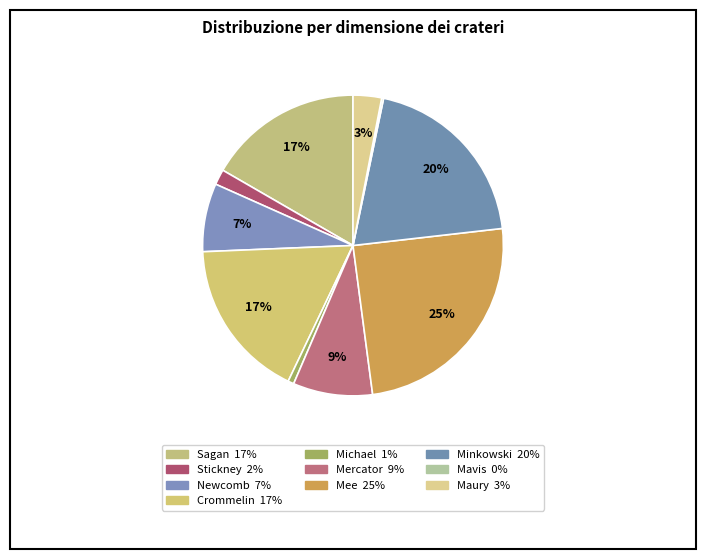

How many segments does this pie chart have?

10